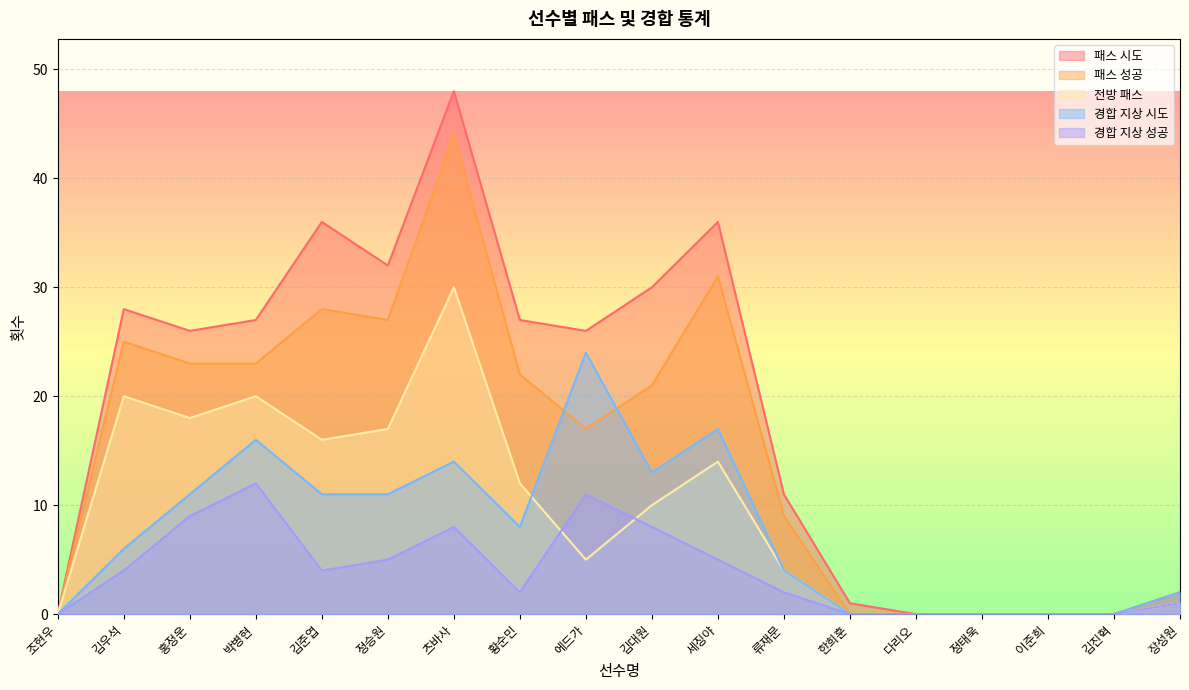

The 패스 시도 series shows 27 at 박병현. True or false?

True